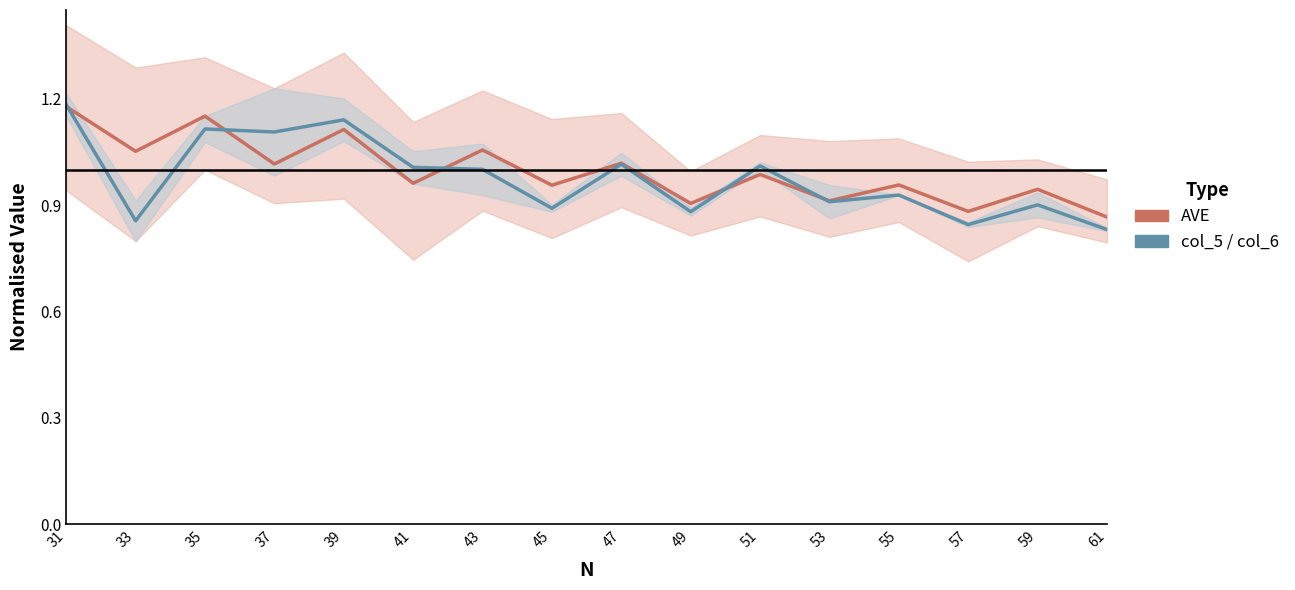

What is the value of the col_5 / col_6 point at the 16th from the left?

0.8